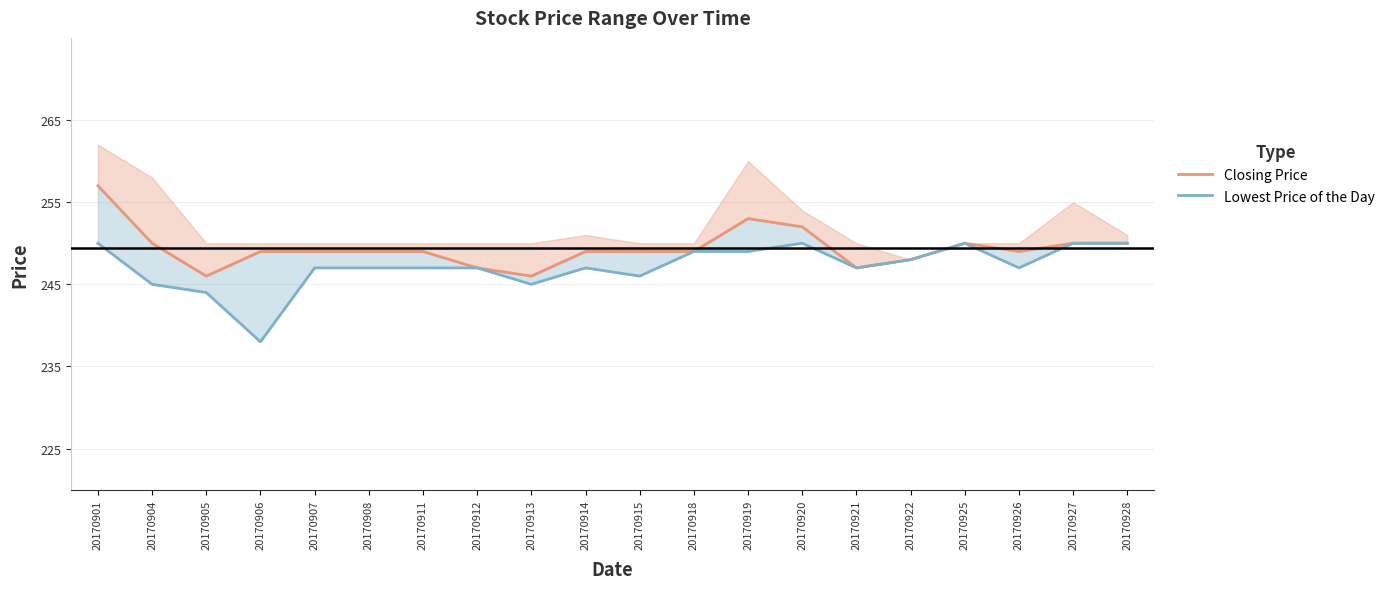

How many interior local valleys does the Closing Price series have?

4